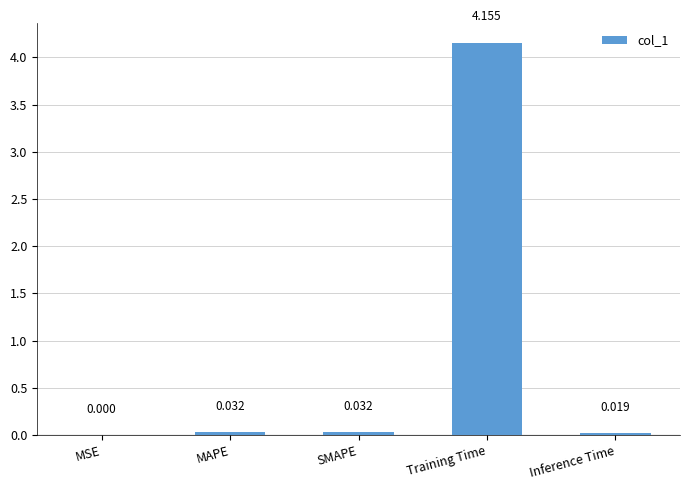

At which category does the chart reach its peak across all series?

Training Time